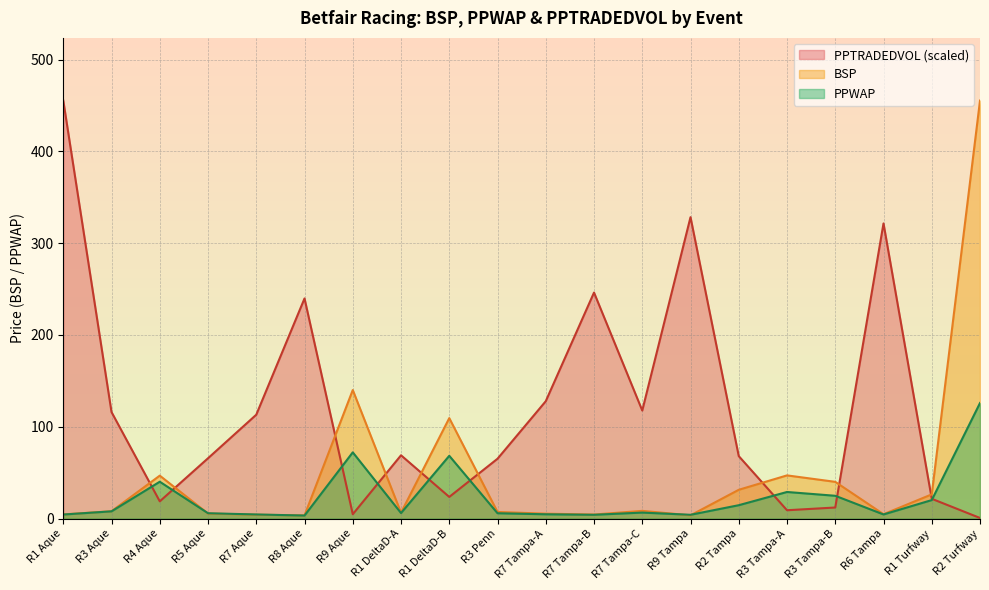

What is the difference between the highest and lowest values at R4 Aque?

28.0